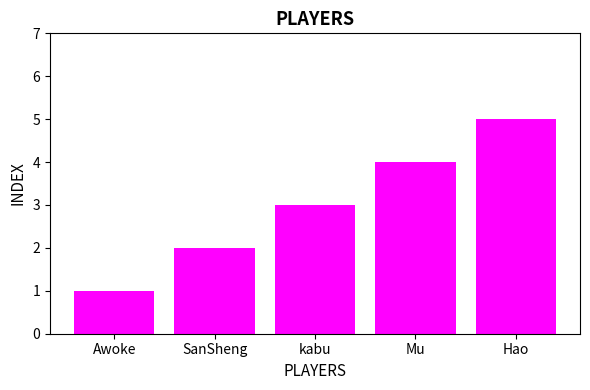

What is the change in value from Awoke to kabu?

+2